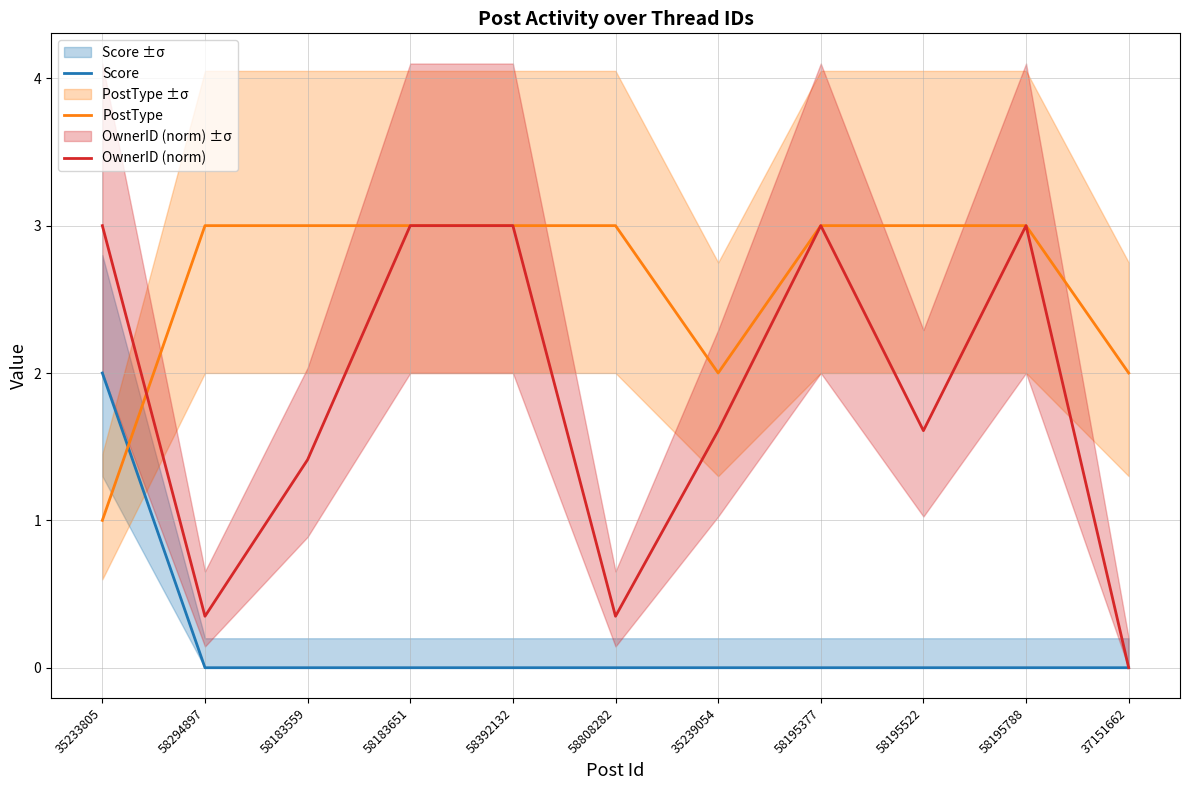

Is the value of Score at 58392132 greater than the value of PostType at 58808282?

No